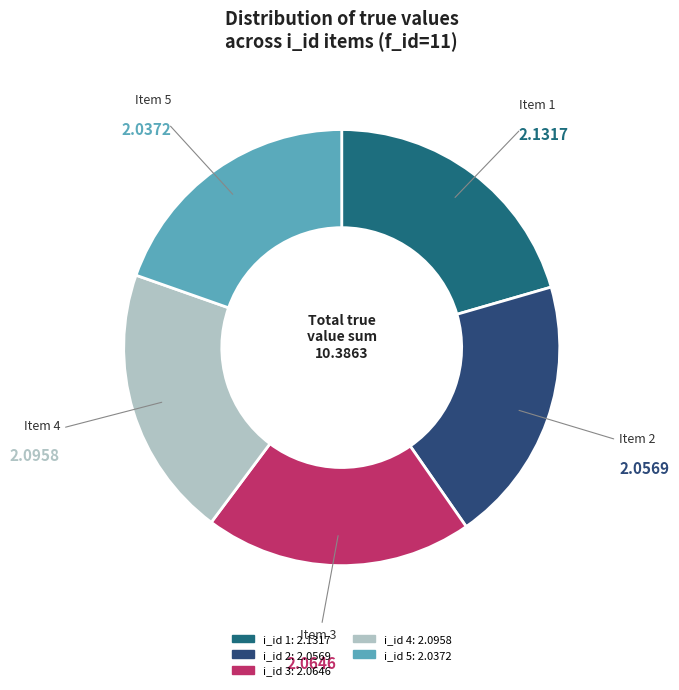

How many segments does this pie chart have?

5